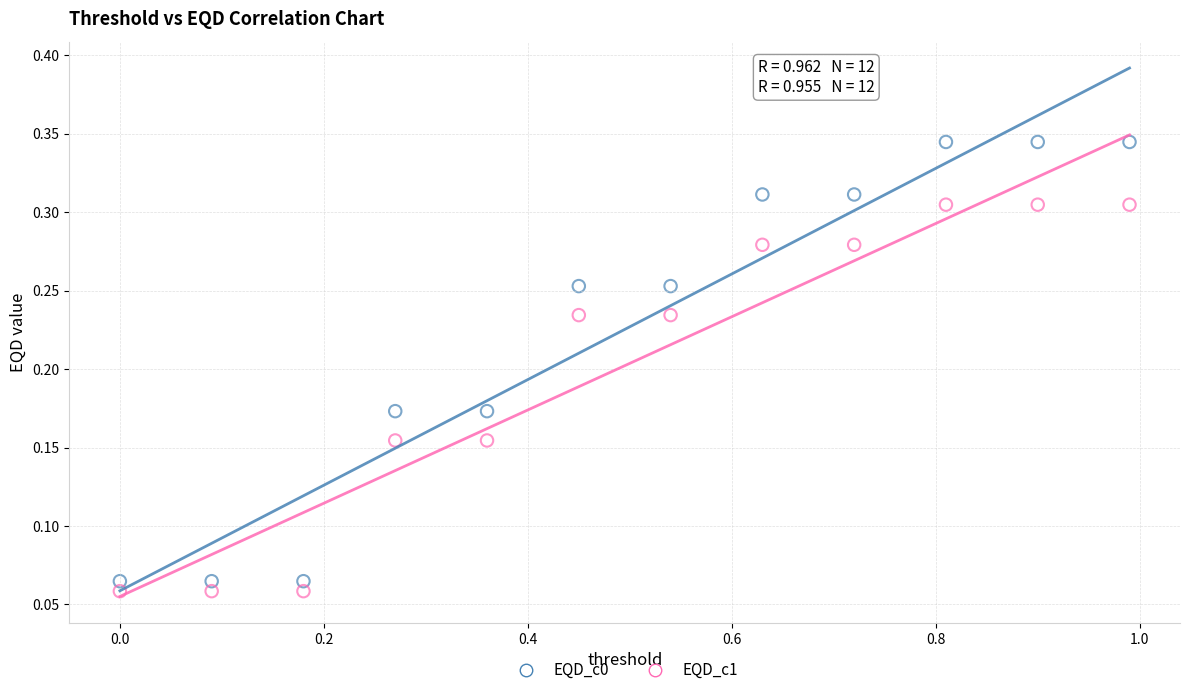

Which series reaches the maximum Y coordinate?

EQD_c0